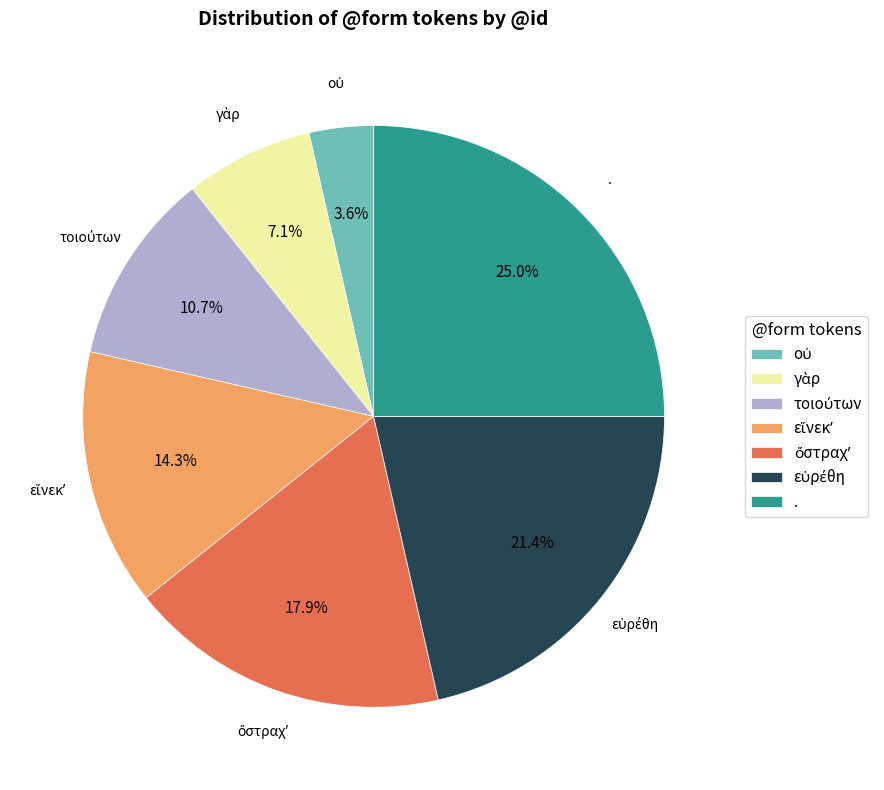

How much of the chart is everything except .?

75.0%